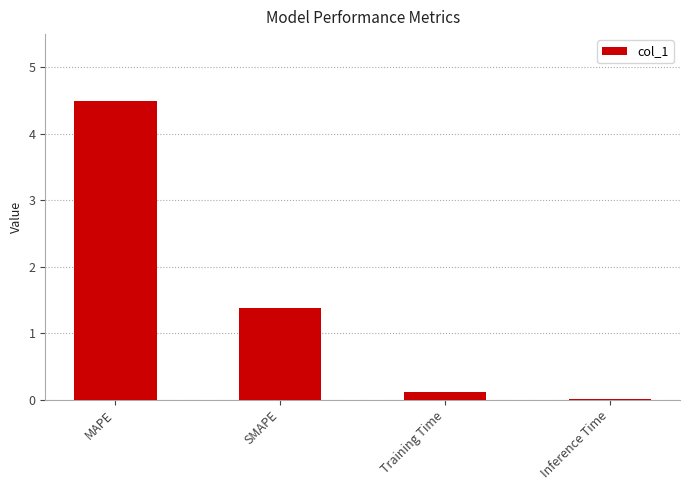

How many series are shown in this chart?

1